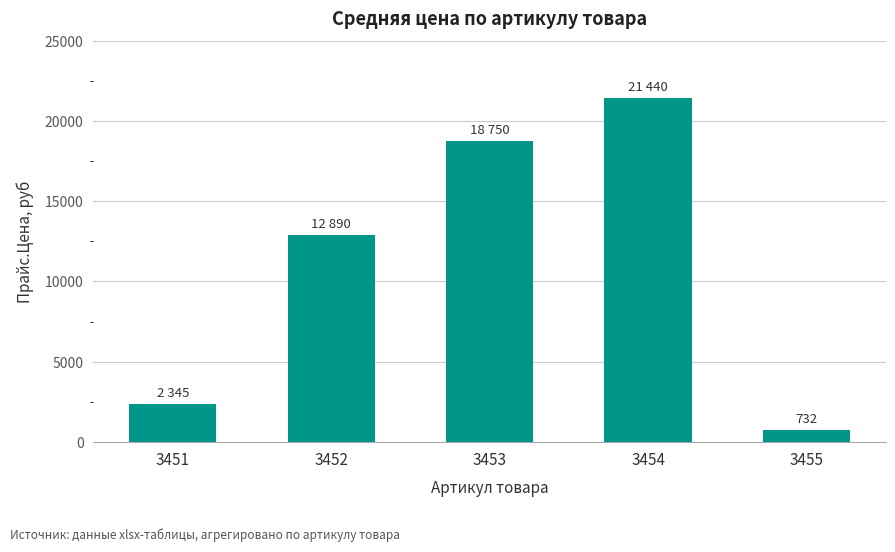

Read the value at 3453.

18750